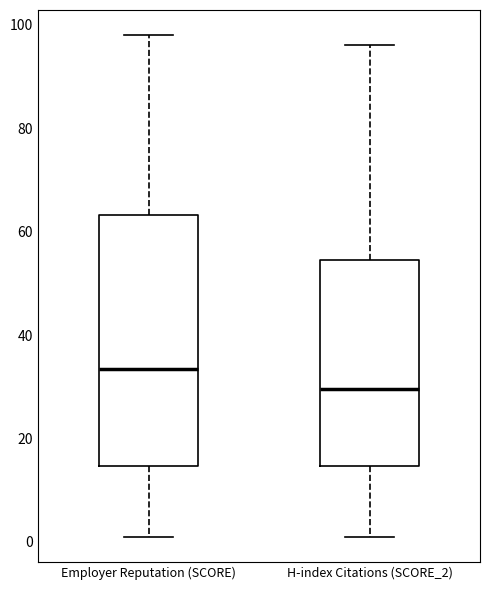

Reading left to right, transcribe this box plot: for each box, give where its median line is, the range the box spans, and where its two whiskers end, as read against the y-axis. The values are not printed on the chart, so give them approximately, as read against the axis.

Employer Reputation (SCORE): median 34, box 14 to 64, whiskers 2 to 98
H-index Citations (SCORE_2): median 30, box 14 to 54, whiskers 2 to 96